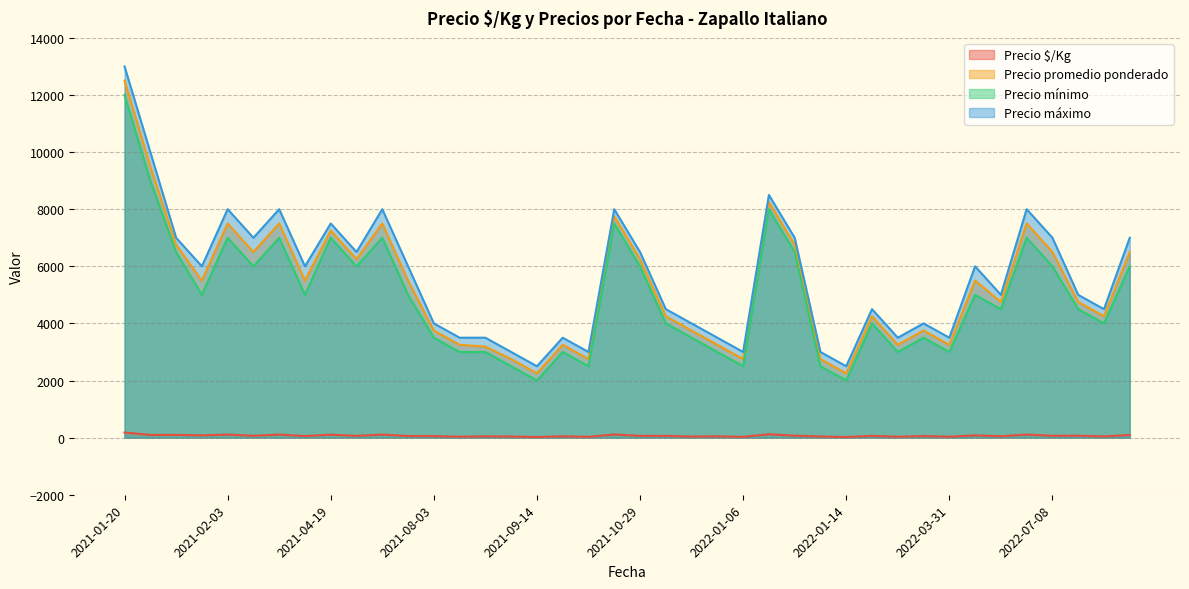

Reading left to right, transcribe all the data shown in this chart.

Precio $/Kg: 179	95	96	79	107	65	107	55	104	62	107	55	54	32	46	39	22	46	28	111	62	61	38	46	28	118	68	39	22	61	32	54	32	79	48	107	65	68	42	93
Precio promedio ponderado: 12500	9500	6750	5500	7500	6500	7500	5500	7250	6250	7500	5500	3750	3250	3188	2750	2250	3250	2750	7750	6250	4250	3750	3250	2750	8250	6750	2750	2250	4250	3250	3750	3250	5500	4750	7500	6500	4750	4250	6500
Precio mínimo: 12000	9000	6500	5000	7000	6000	7000	5000	7000	6000	7000	5000	3500	3000	3000	2500	2000	3000	2500	7500	6000	4000	3500	3000	2500	8000	6500	2500	2000	4000	3000	3500	3000	5000	4500	7000	6000	4500	4000	6000
Precio máximo: 13000	10000	7000	6000	8000	7000	8000	6000	7500	6500	8000	6000	4000	3500	3500	3000	2500	3500	3000	8000	6500	4500	4000	3500	3000	8500	7000	3000	2500	4500	3500	4000	3500	6000	5000	8000	7000	5000	4500	7000